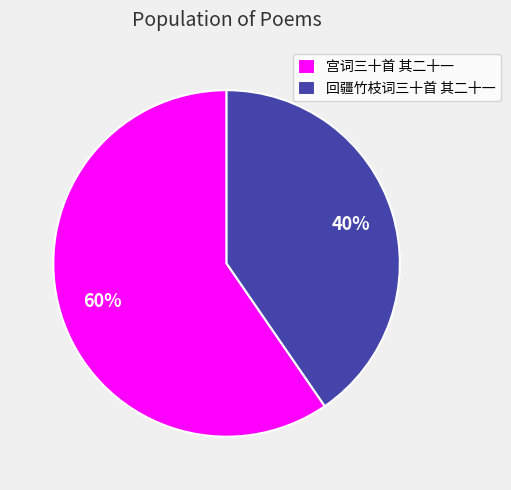

To the nearest percent, what percentage of the pie is 回疆竹枝词三十首 其二十一?

40%